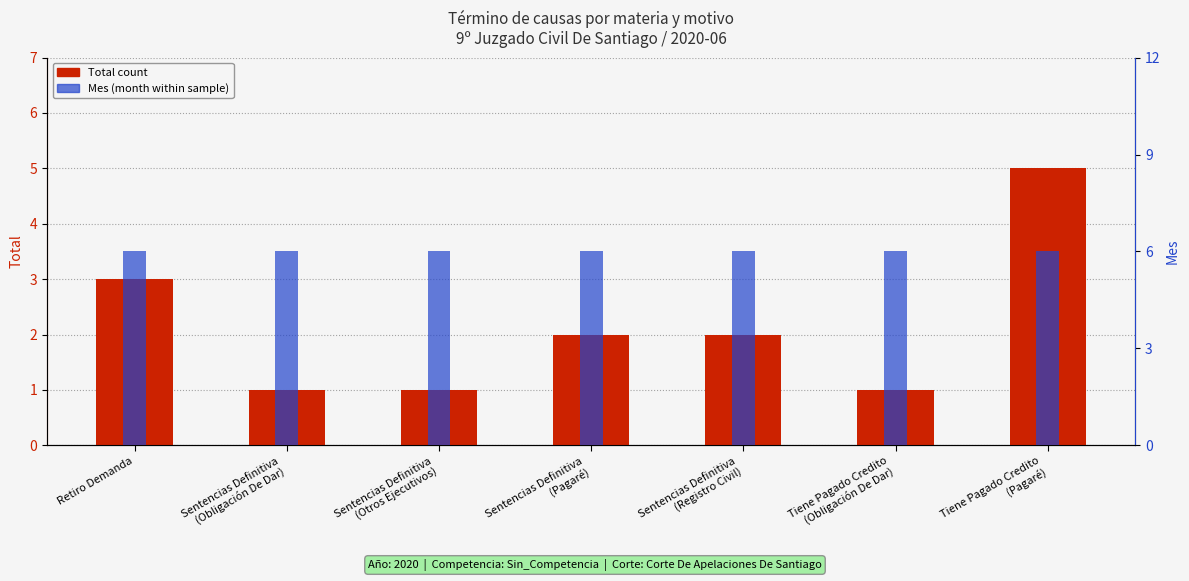

What is the sum of all Total count values?

15